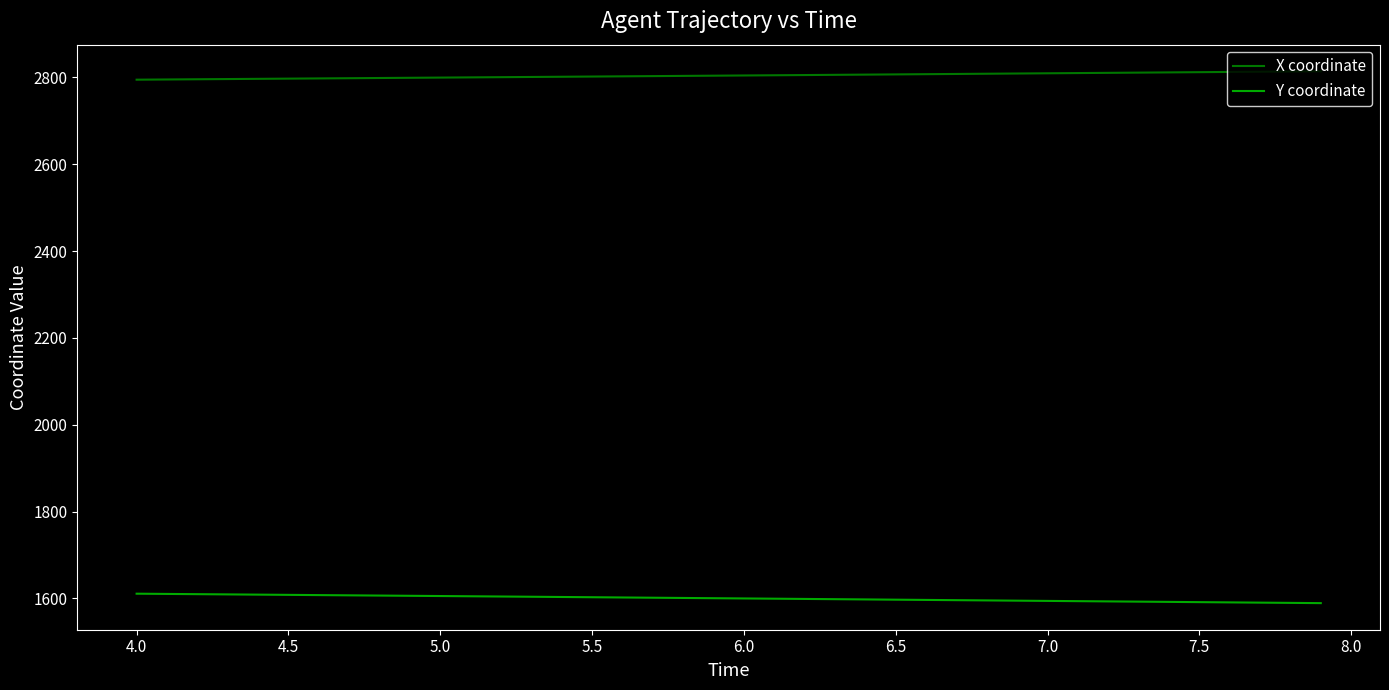

Rank the series by their average value, from lowest to highest.

Y coordinate, X coordinate